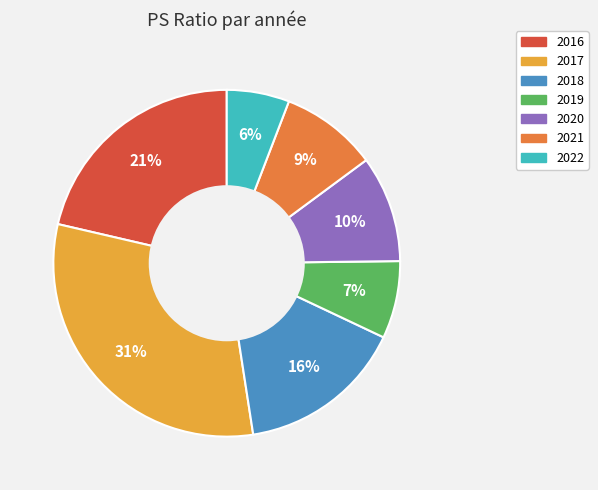

Count the number of slices in the pie.

7